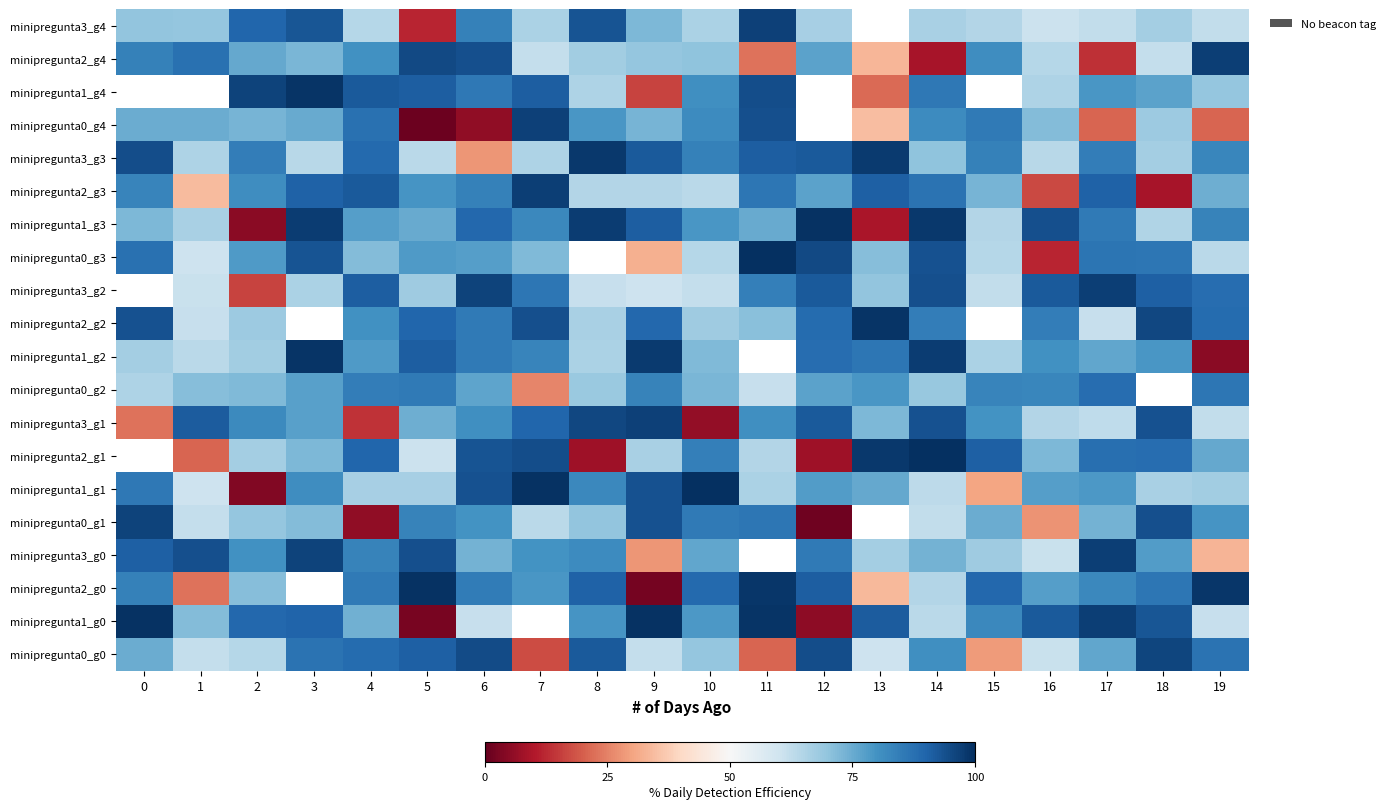

List the series in order of their peak value, highest first.

minipregunta1_g4, minipregunta0_g3, minipregunta1_g3, minipregunta3_g2, minipregunta2_g1, minipregunta1_g1, minipregunta1_g0, minipregunta2_g0, minipregunta2_g2, minipregunta1_g2, minipregunta3_g3, minipregunta2_g3, minipregunta3_g0, minipregunta2_g4, minipregunta3_g1, minipregunta3_g4, minipregunta0_g4, minipregunta0_g1, minipregunta0_g0, minipregunta0_g2